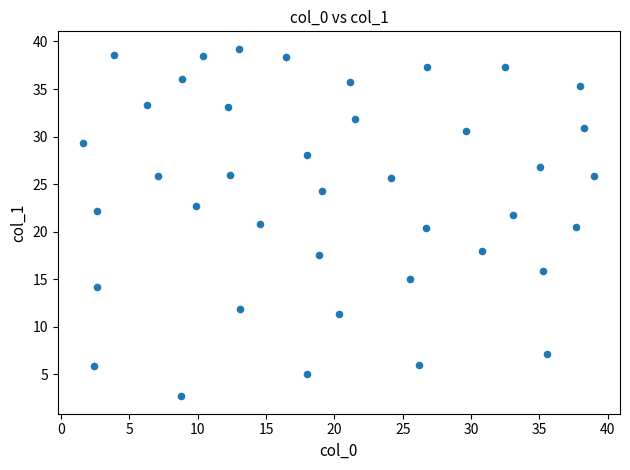

What is the range of Y values (max minus min)?

36.5